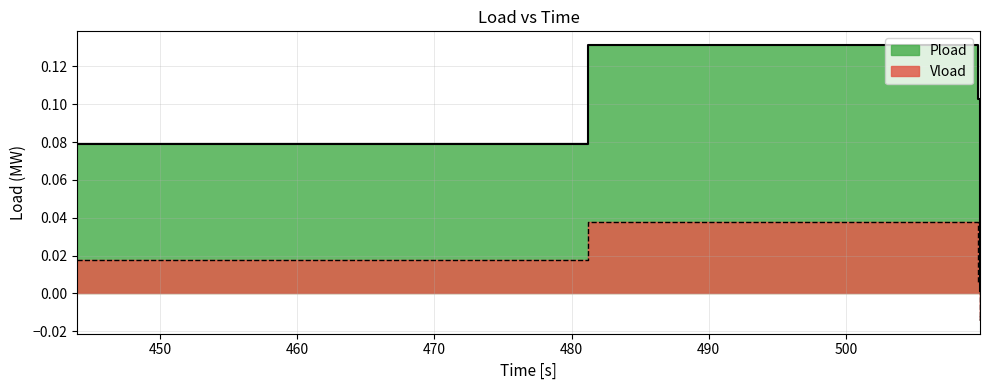

What is the difference between the highest and lowest values at 481.2?

0.1